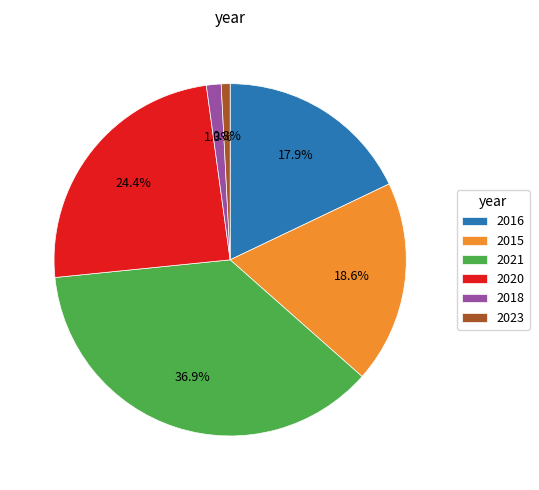

What percentage is the 2018 slice, to the nearest percent?

1%